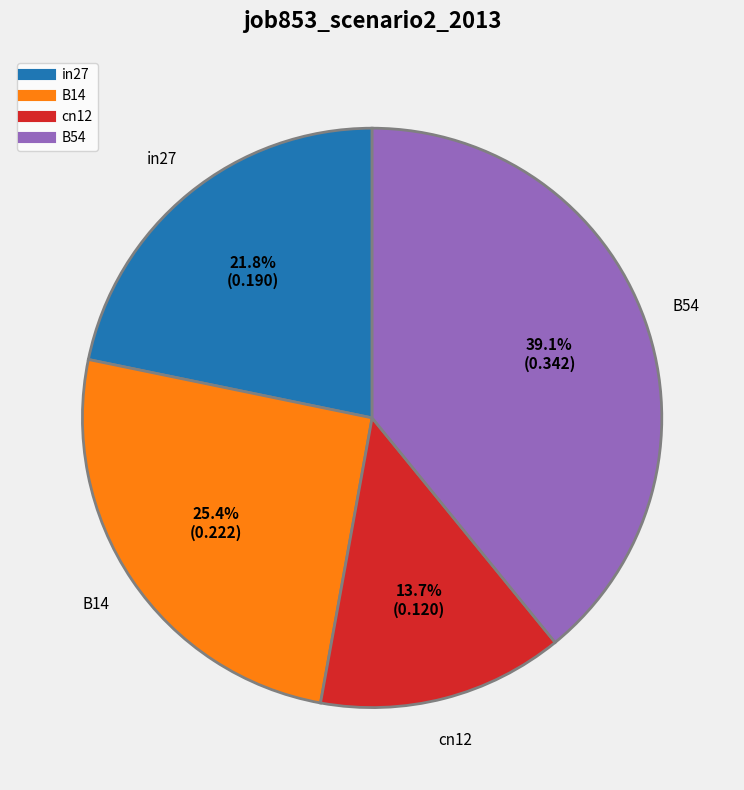

Does any single category account for the majority?

No